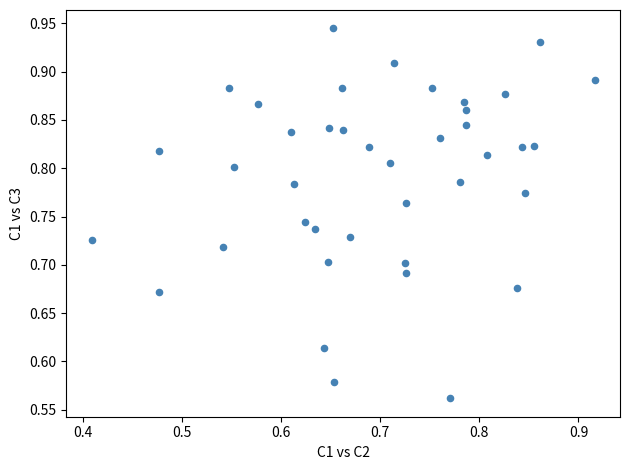

What is the range of X values (max minus min)?

0.5